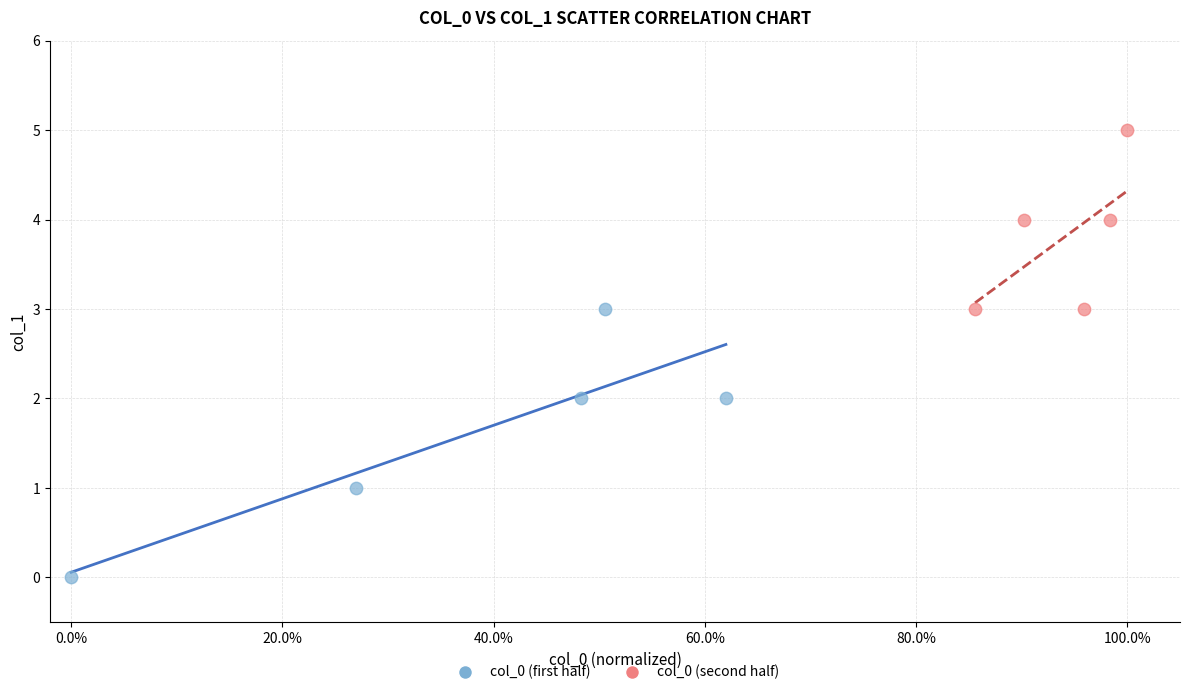

Which series contains the lowest Y value?

col_0 (first half)